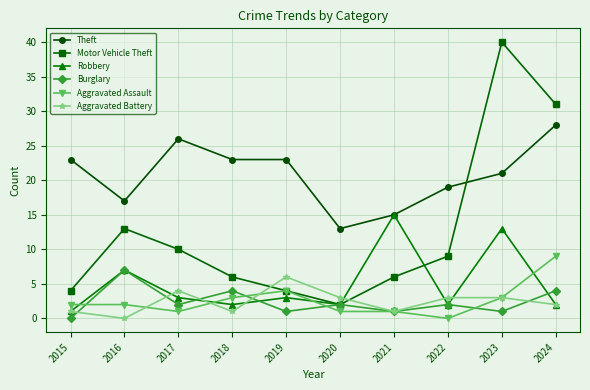

What is the approximate value of Theft at 2016?

17